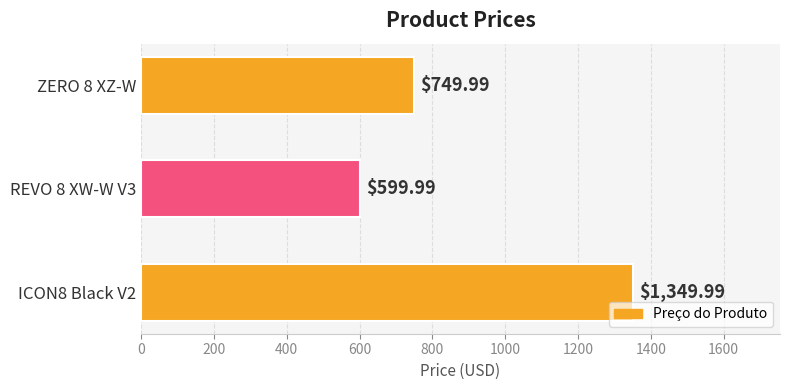

How many values exceed 749?

2